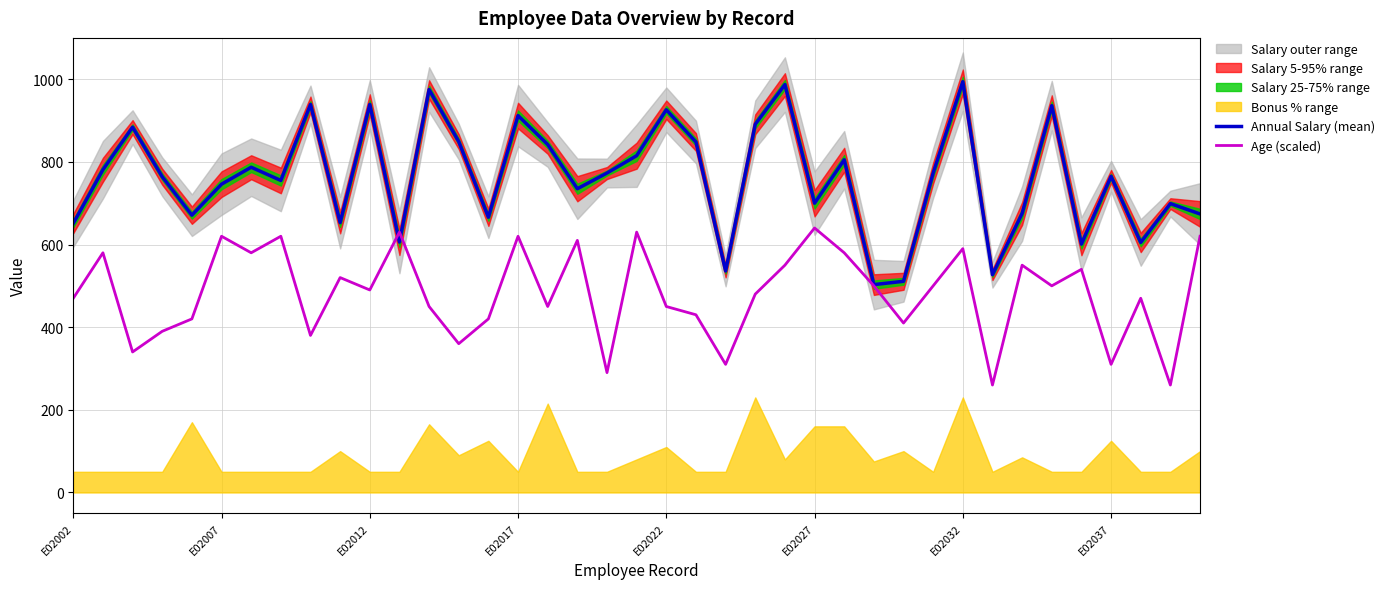

What is the maximum value for Age (scaled)?

640